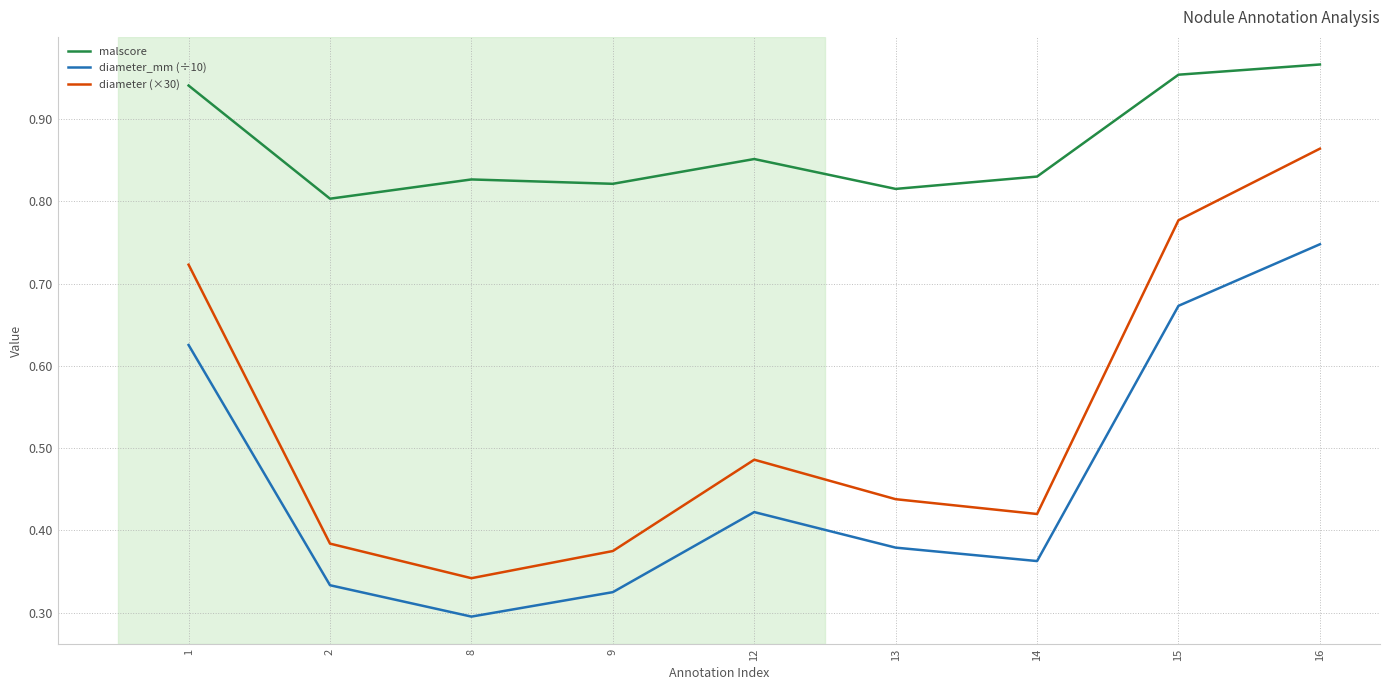

Is the value of malscore at 16 greater than the value of diameter (×30) at 9?

Yes